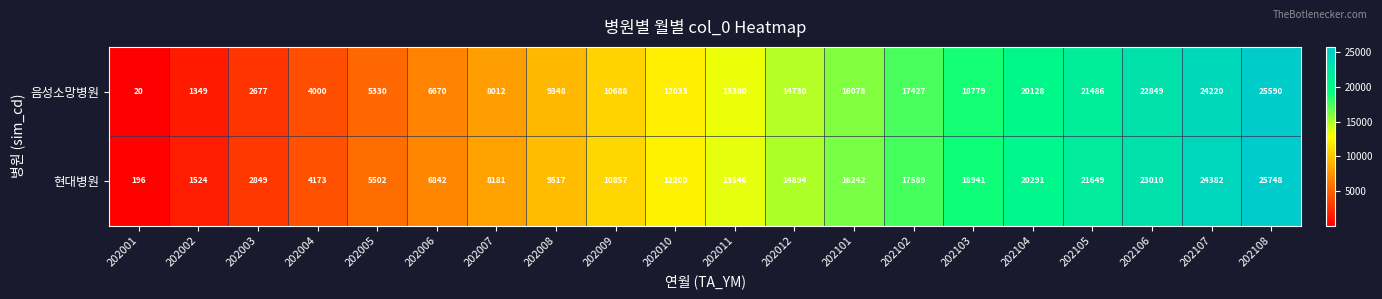

What is the sum of all 음성소망병원 values?

254794